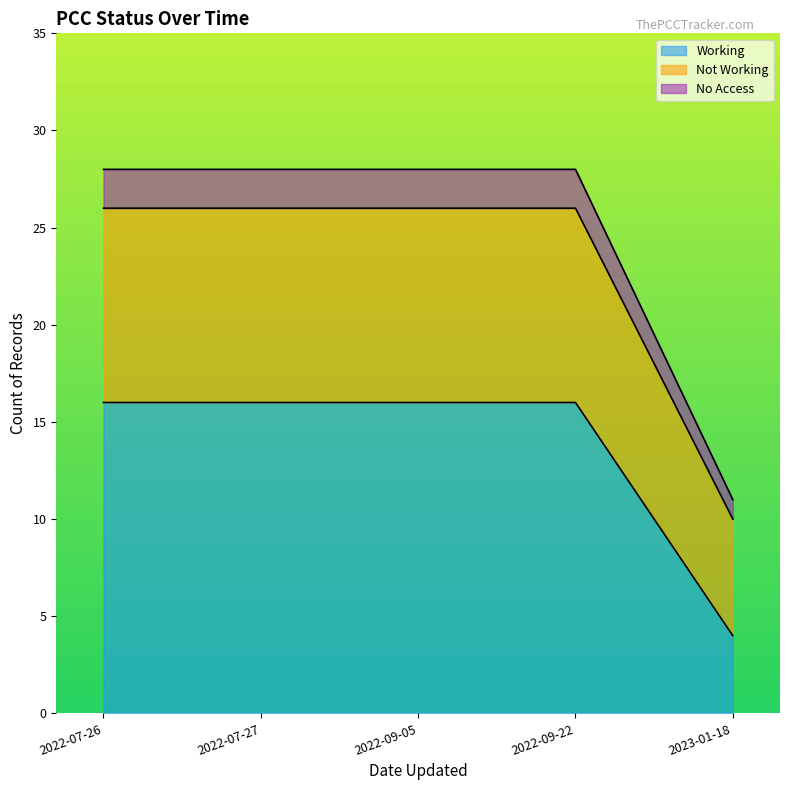

The value of Working at 2022-09-22 is 28. True or false?

False